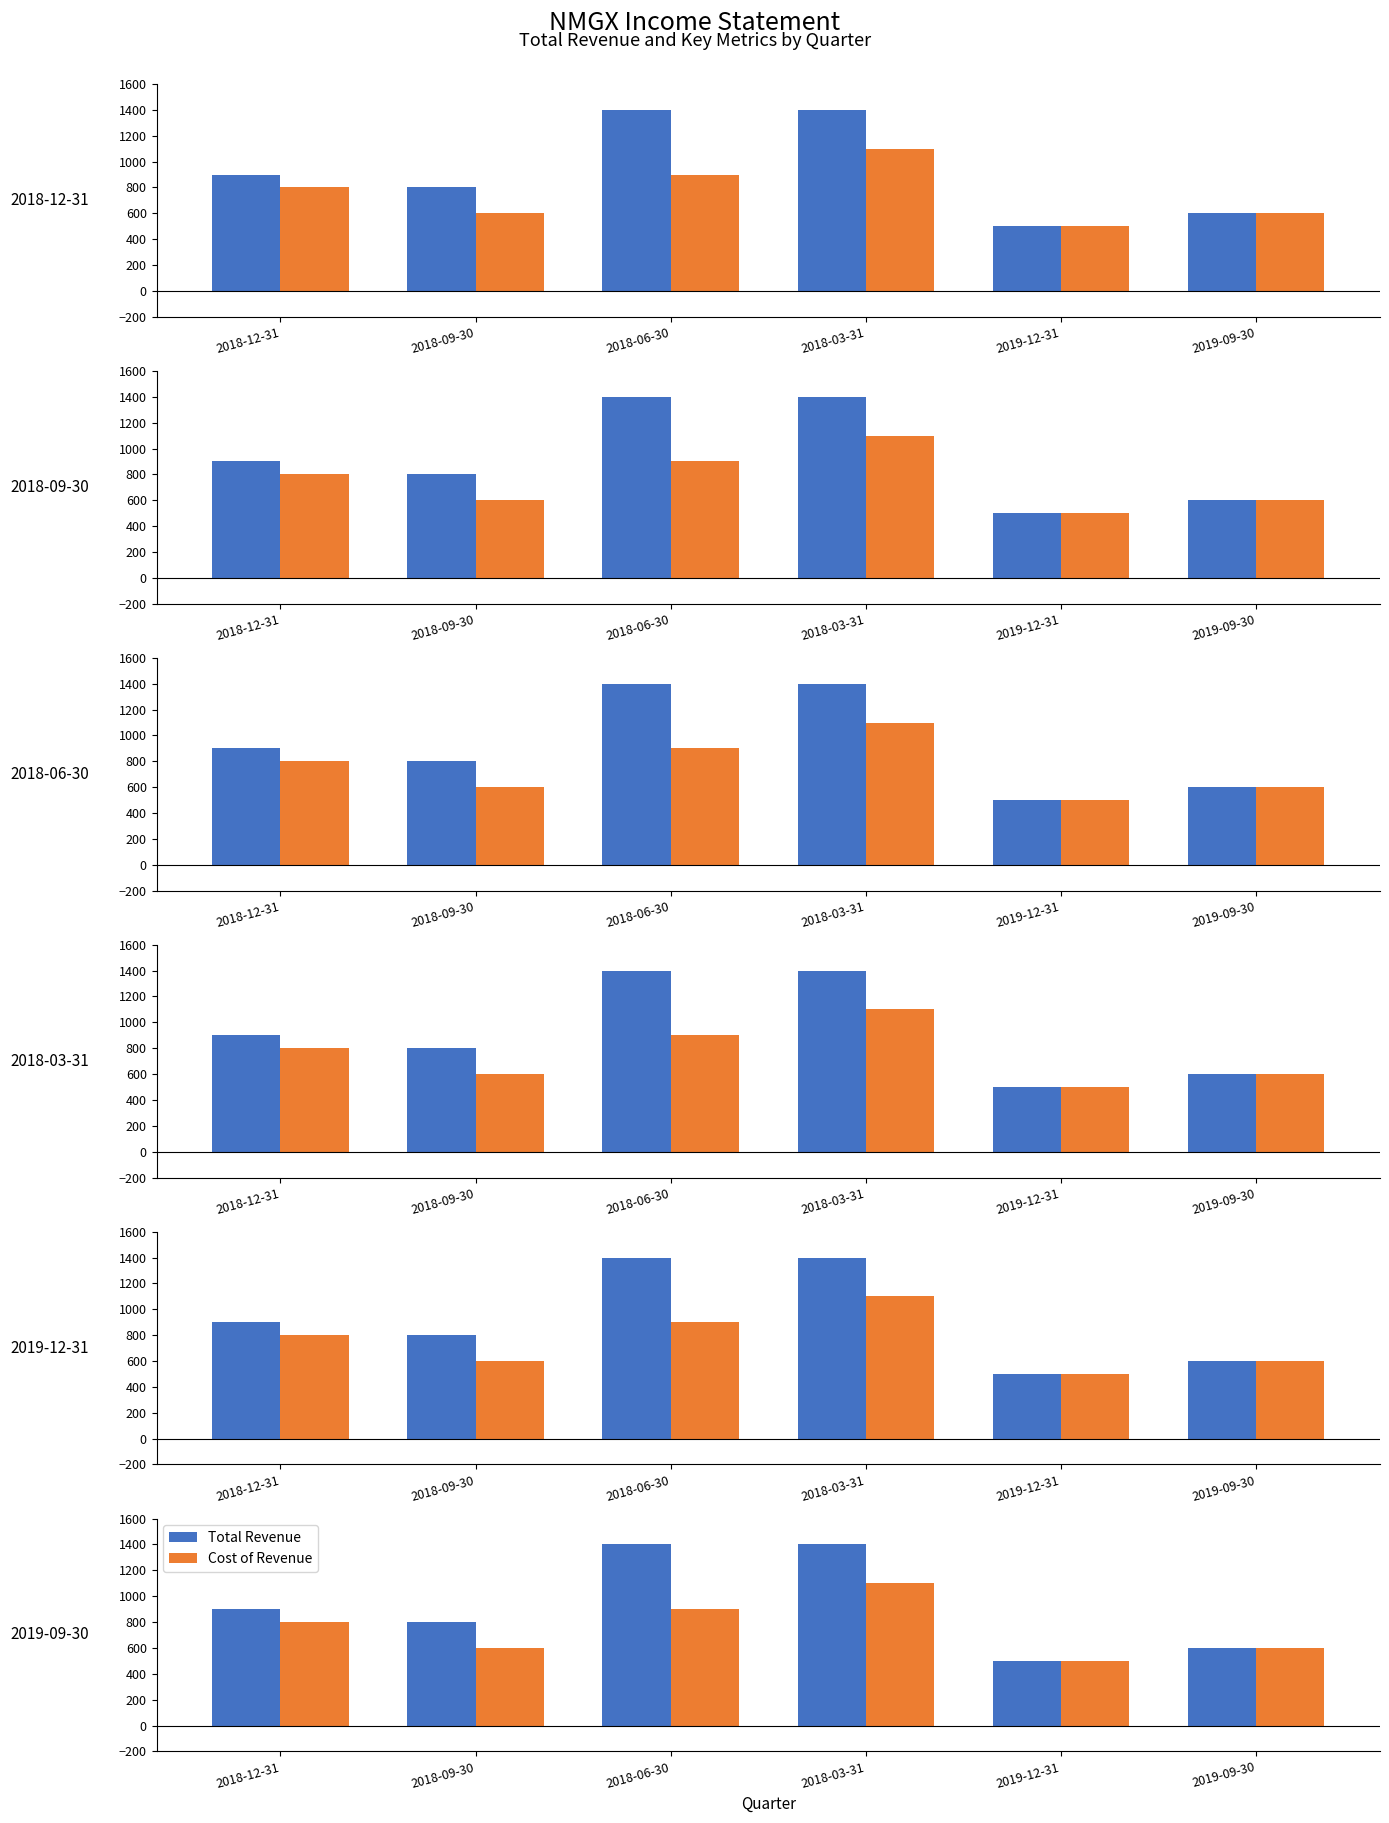

What is the value of the Total Revenue bar at the 1st from the left?

900